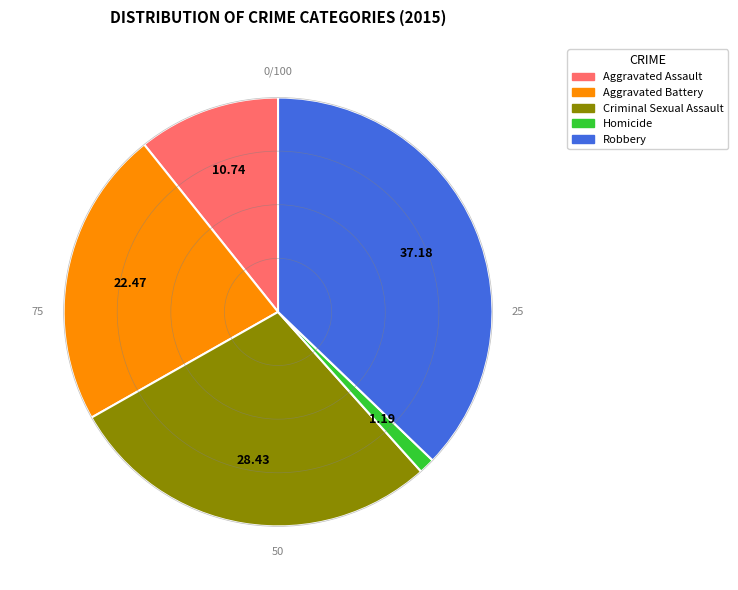

Combined, do Aggravated Battery and Criminal Sexual Assault account for over 50%?

Yes